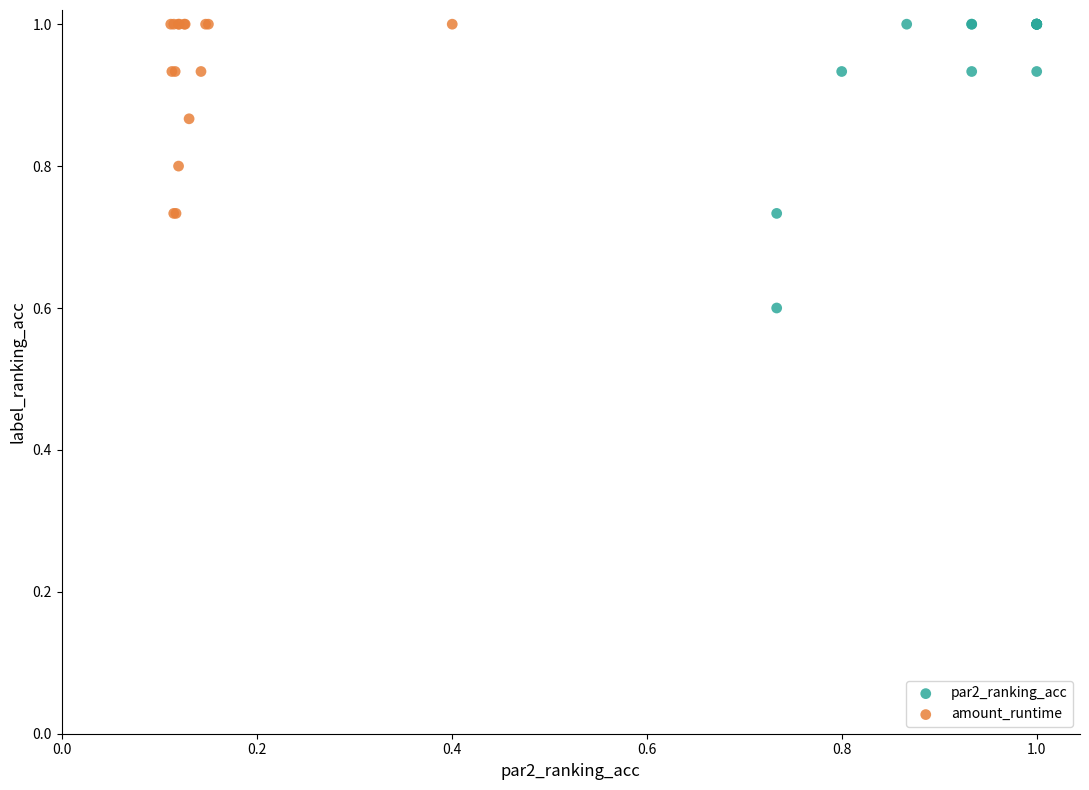

Which series has the largest Y range (max minus min)?

par2_ranking_acc